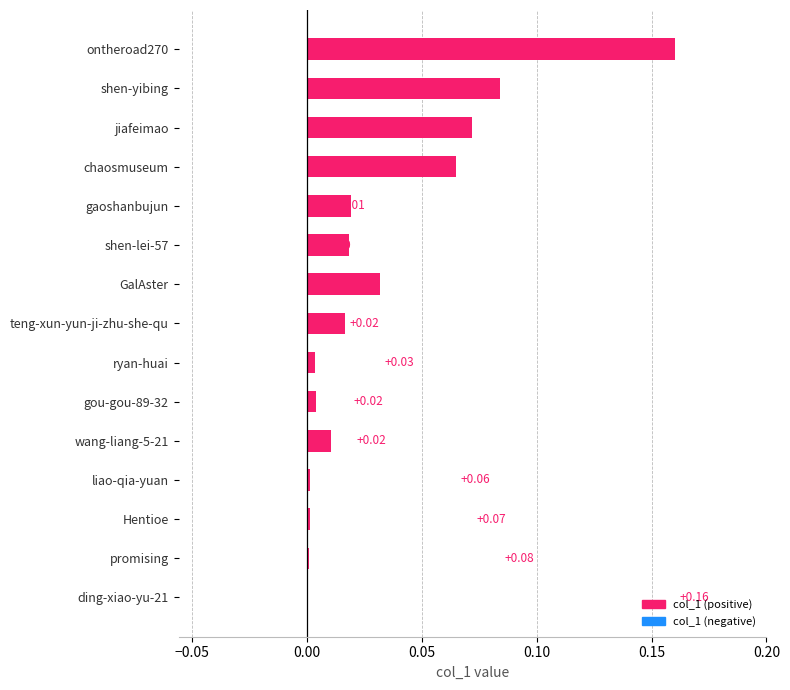

What is the sum of all values?

0.5